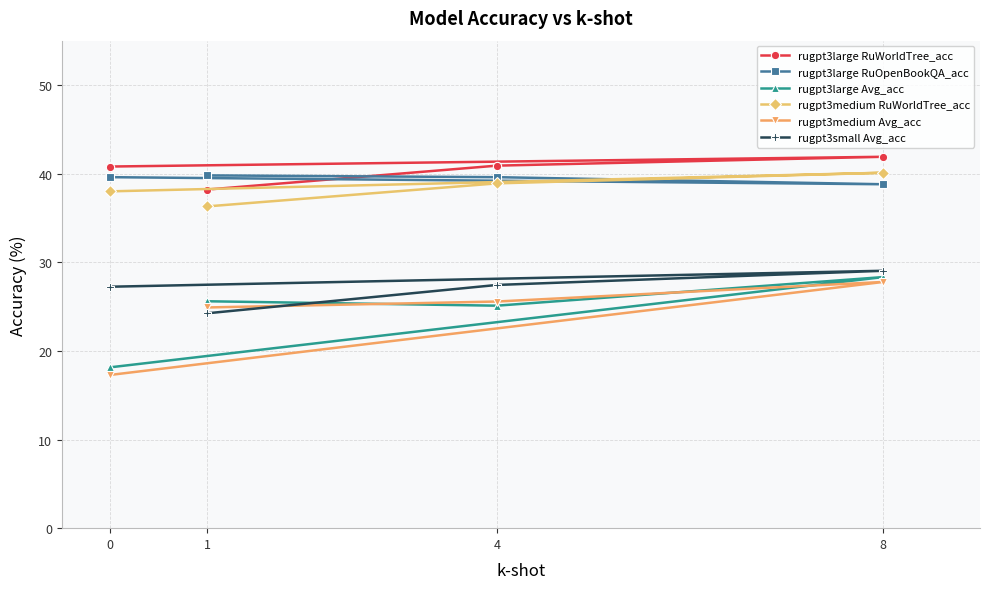

How many data points does each series have?

4